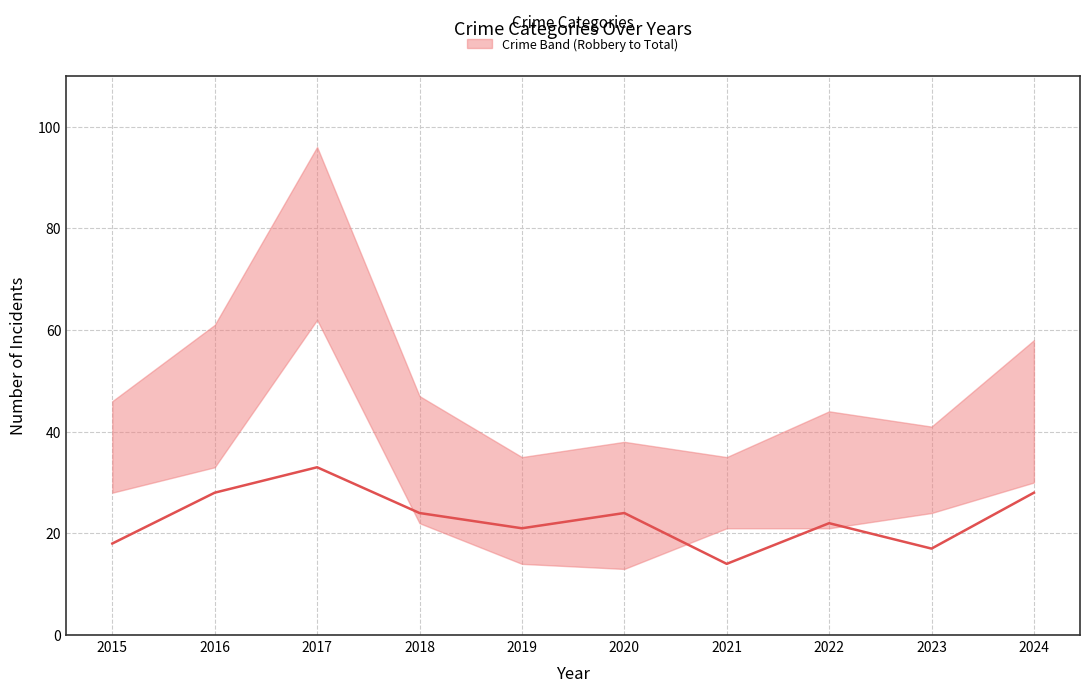

Reading right to left, extract all data points from this chart.

28	17	22	14	24	21	24	33	28	18